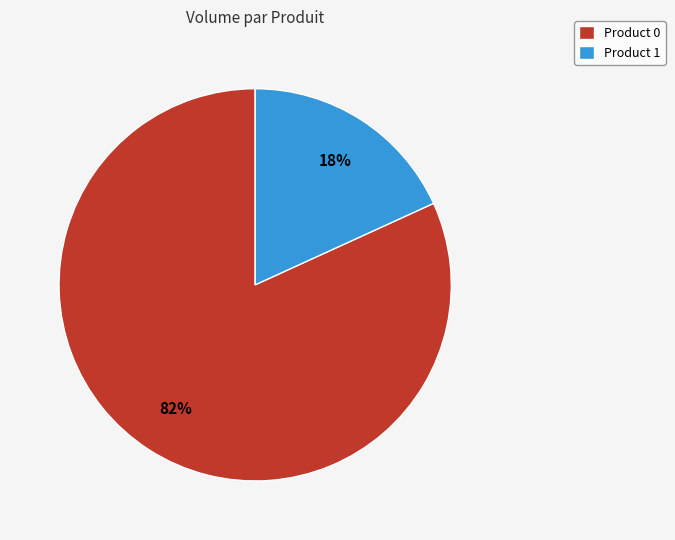

The Product 0 slice represents 87% of the pie. True or false?

False